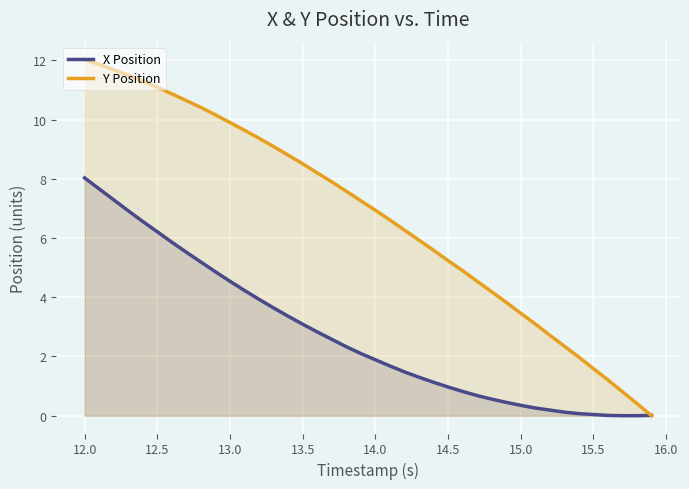

What is the spread (max minus min) of values at 13.0?

5.4